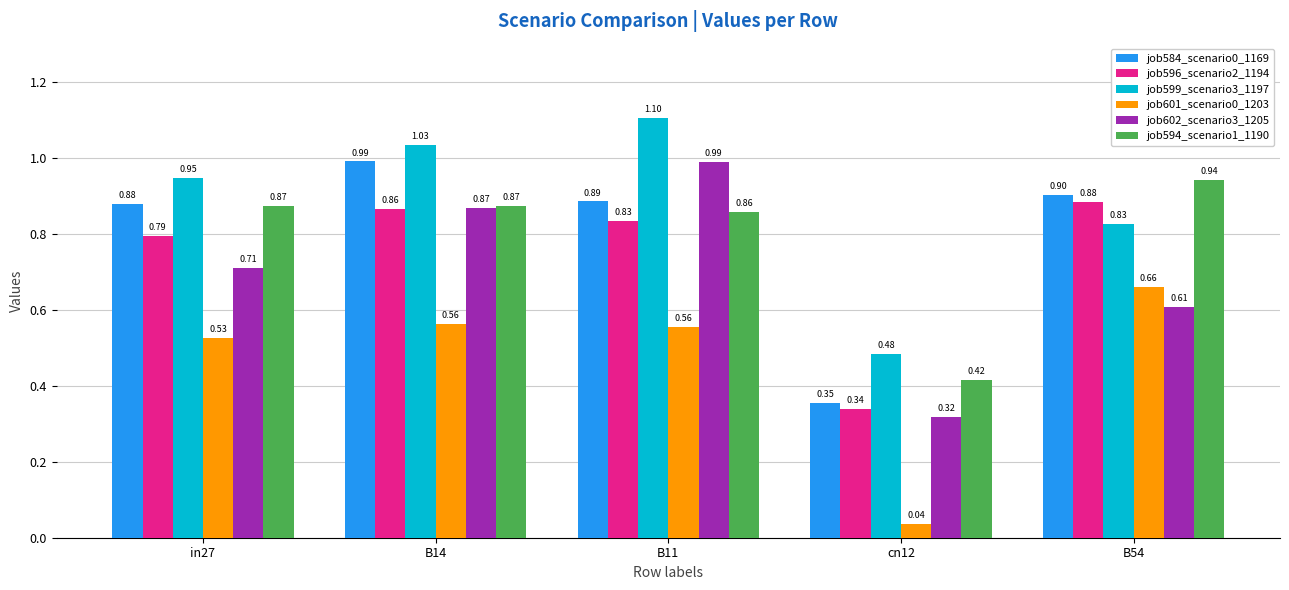

Is the value of job596_scenario2_1194 at in27 greater than the value of job601_scenario0_1203 at in27?

Yes